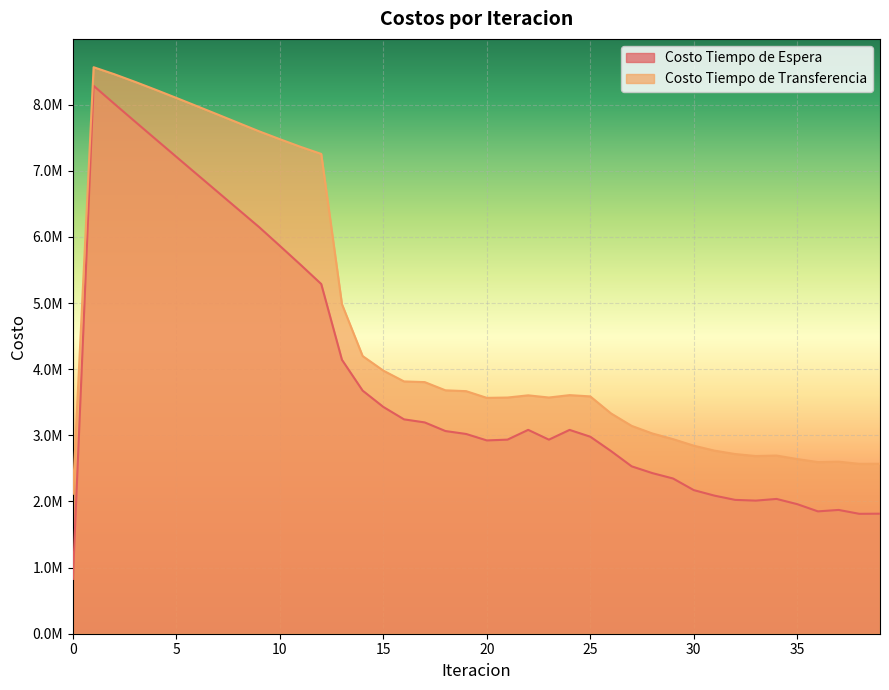

At which category does Costo Tiempo de Espera reach its first local peak?

1